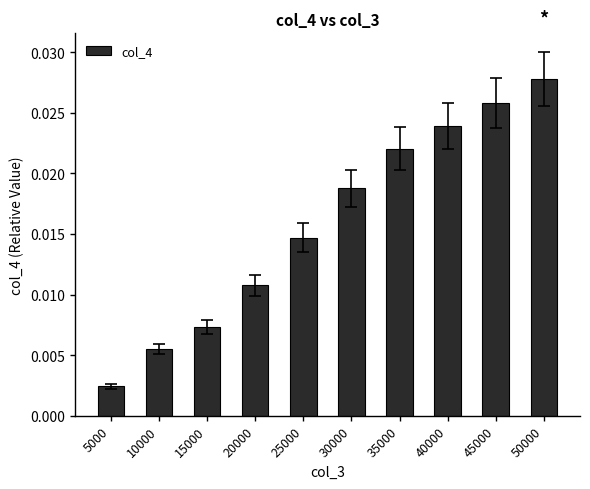

Which category has the lowest value across all series?

5000